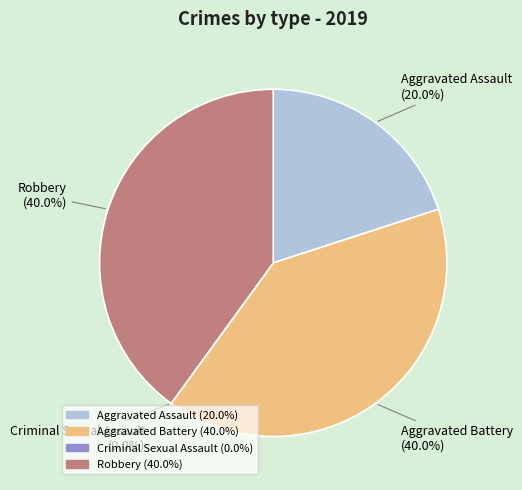

Count the number of slices in the pie.

4